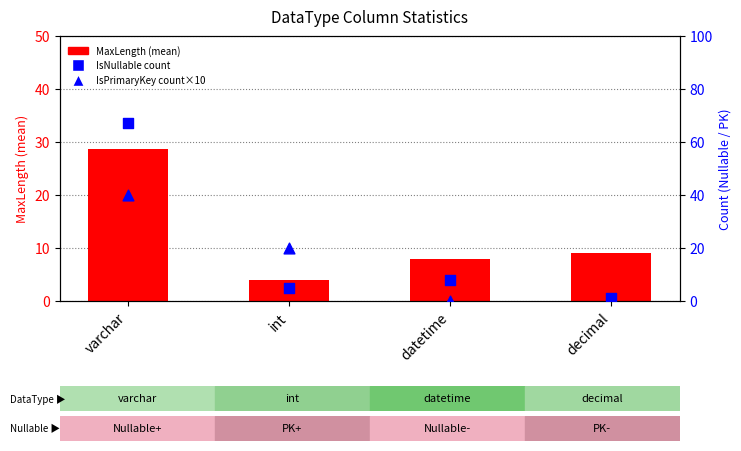

Which series has the largest total across all categories?

IsNullable (count)